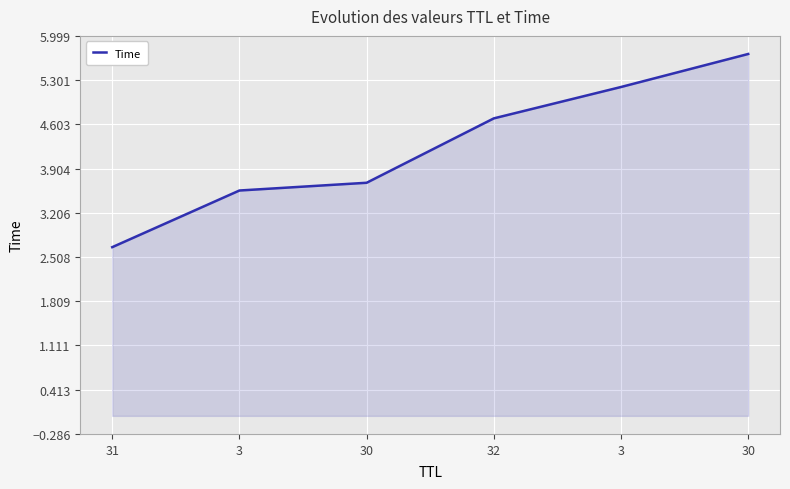

Reading left to right, transcribe all the data shown in this chart.

31=2.7	3=3.6	30=3.7	32=4.7	3=5.2	30=5.7